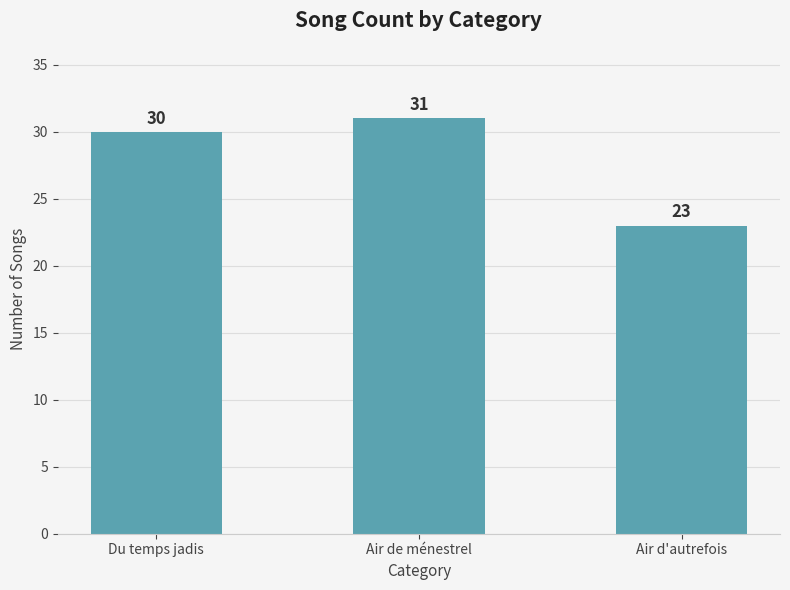

How many distinct data groups are displayed?

1